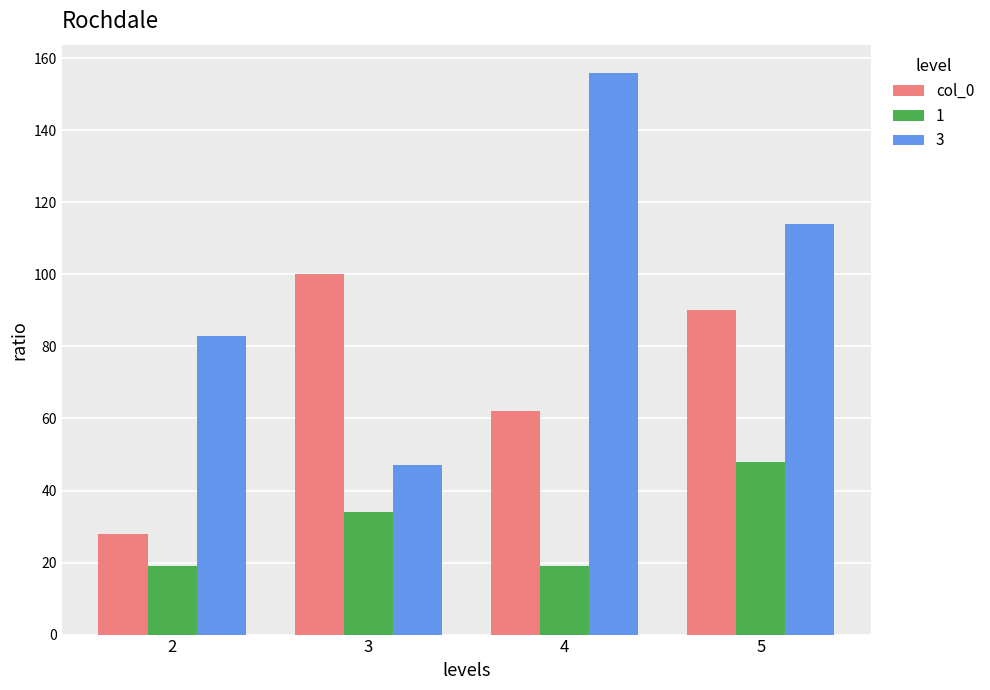

Rank the series by their average value, from highest to lowest.

3, col_0, 1